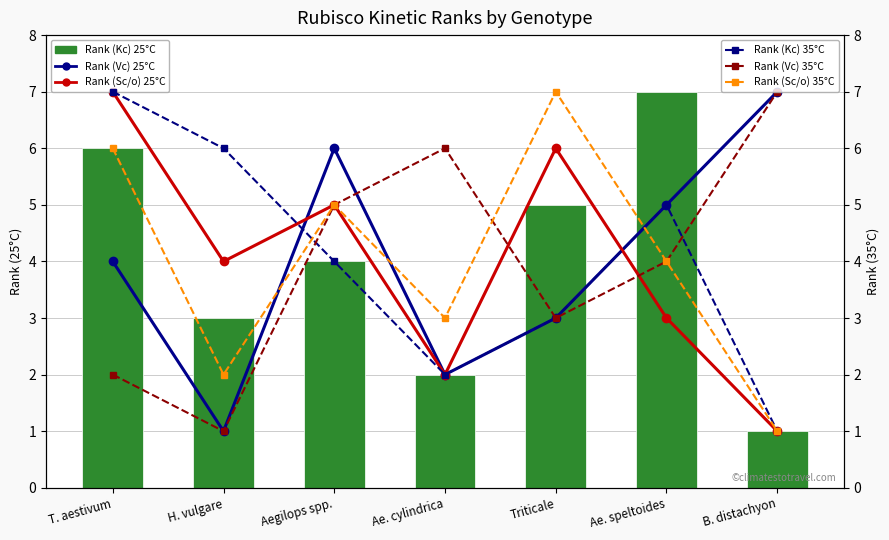

Which series changed the most between Ae. cylindrica and Ae. speltoides?

Rank (Kc) 25°C